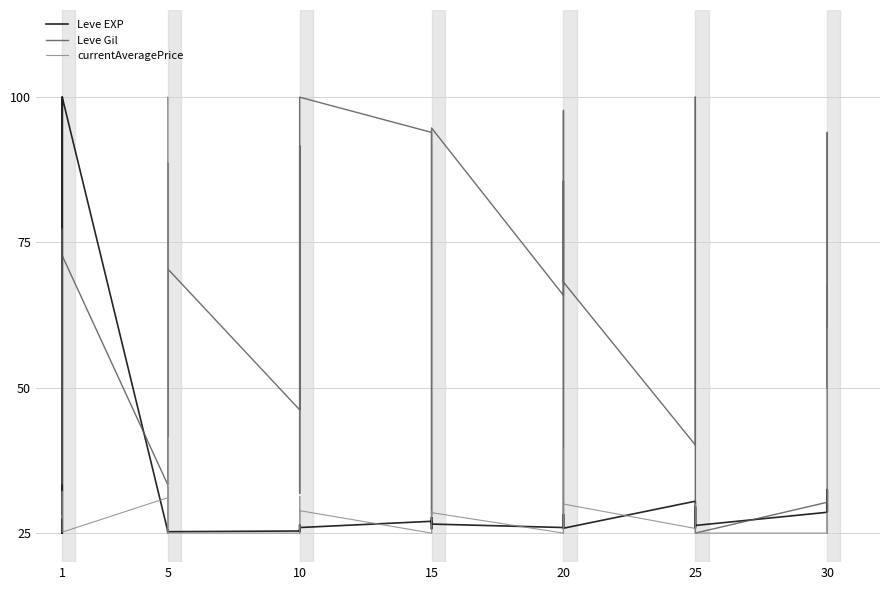

What is the sum of all Leve Gil values?

2541.8